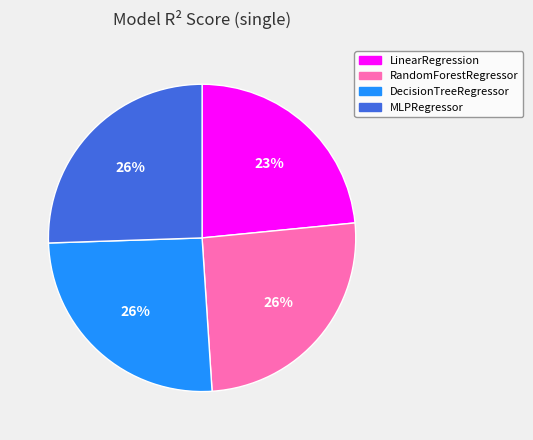

Between LinearRegression and RandomForestRegressor, which is larger?

RandomForestRegressor